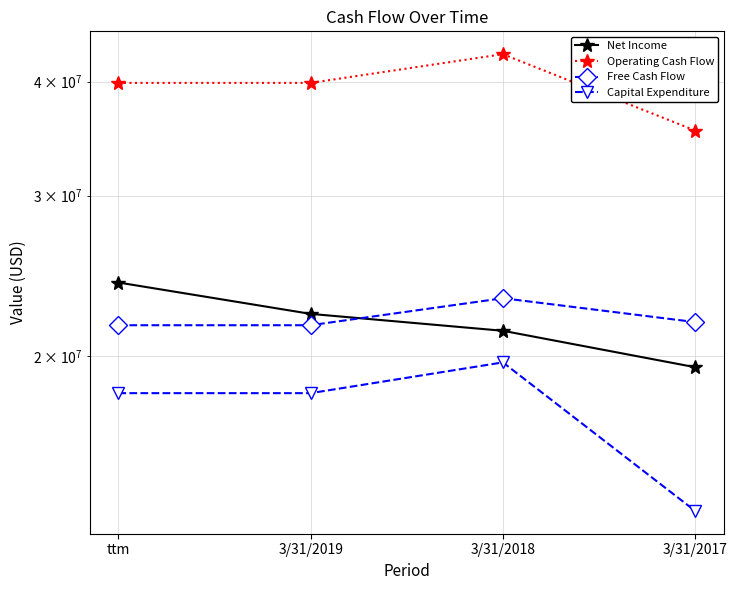

What is the label of the 1st point from the left?

ttm